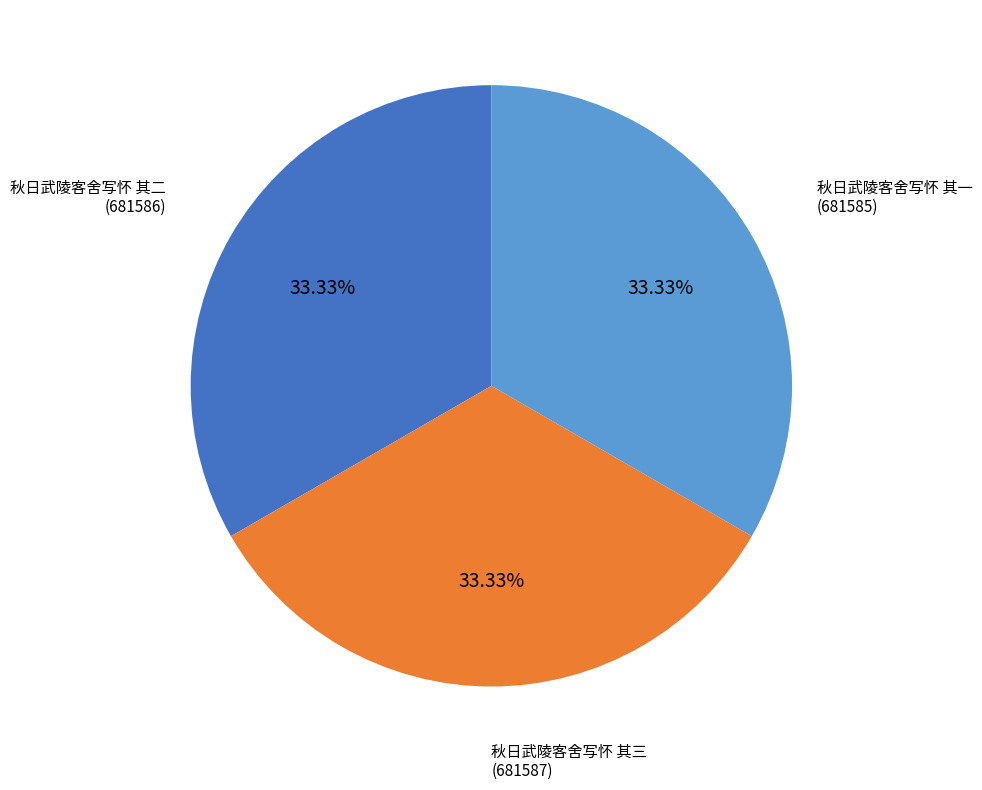

Count the number of slices in the pie.

3